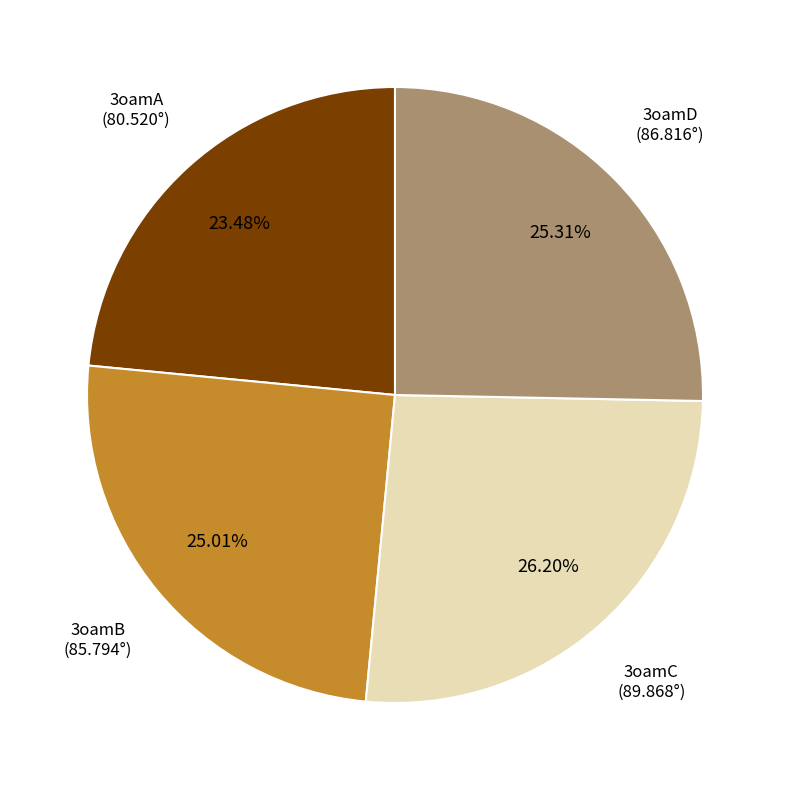

Is there a majority slice in this chart?

No